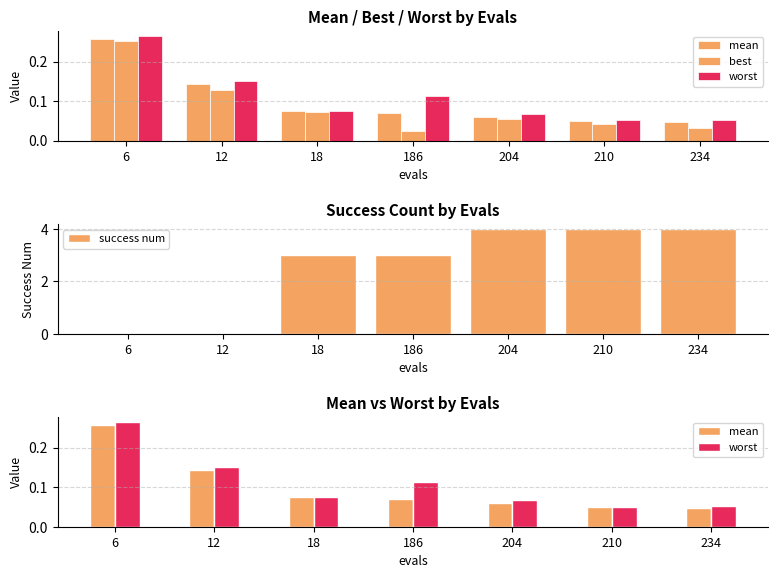

True or false: success num has a value of 1.0 at 210.

False